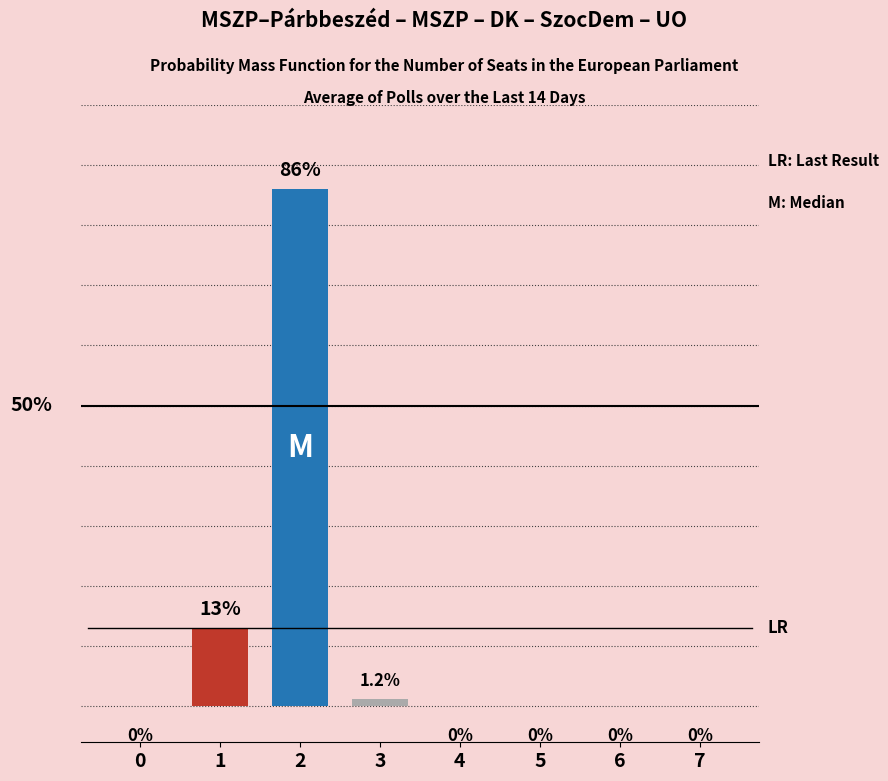

Are the bars horizontal?

No